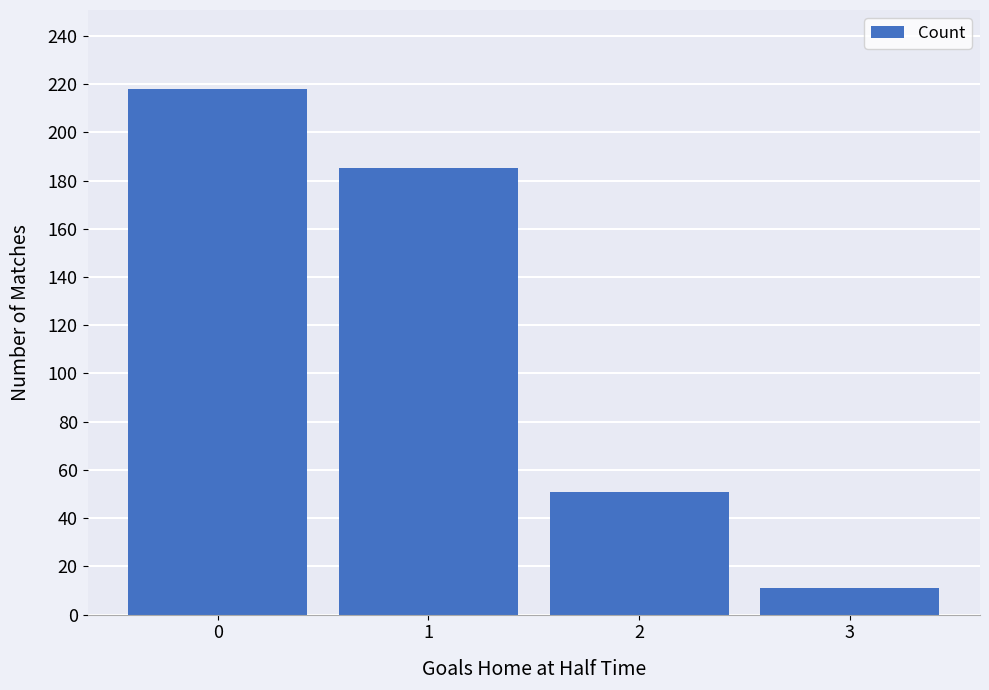

What is the sum of the values at 2 and 3?

62